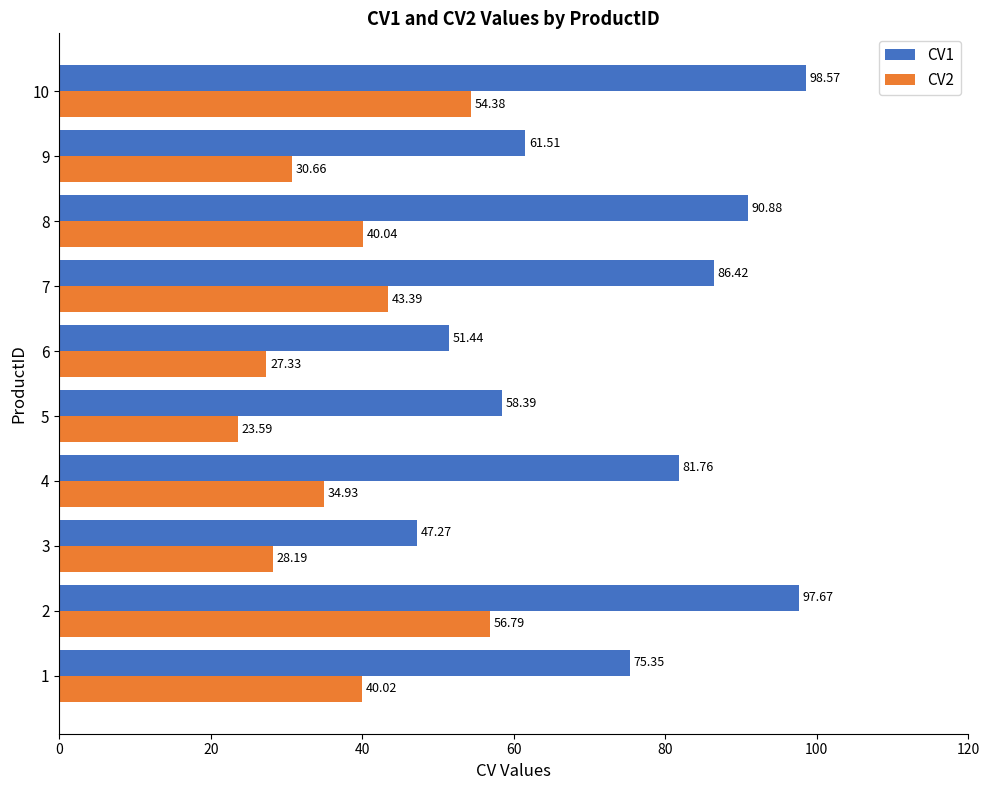

Between 3 and 6, which series saw the biggest shift?

CV1